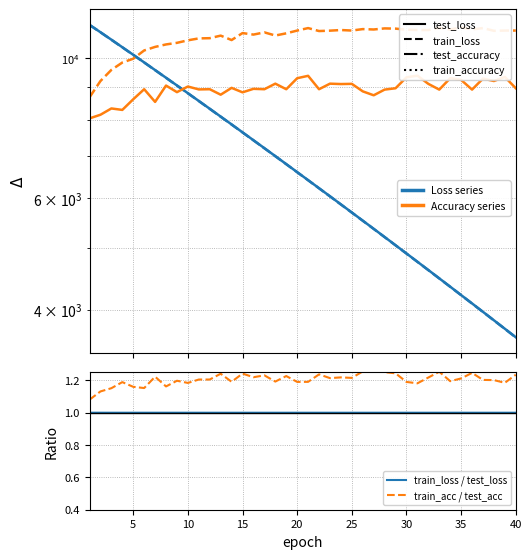

Which series has the largest range (max minus min)?

test_loss